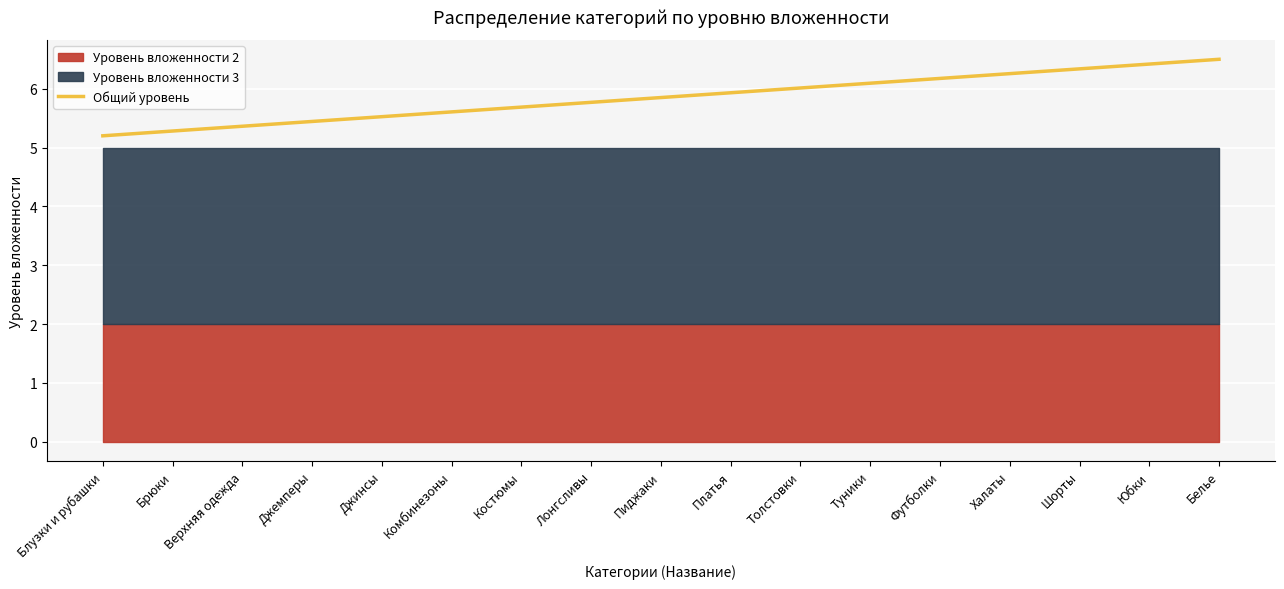

What is the value of the 14th point from the left?

6.3